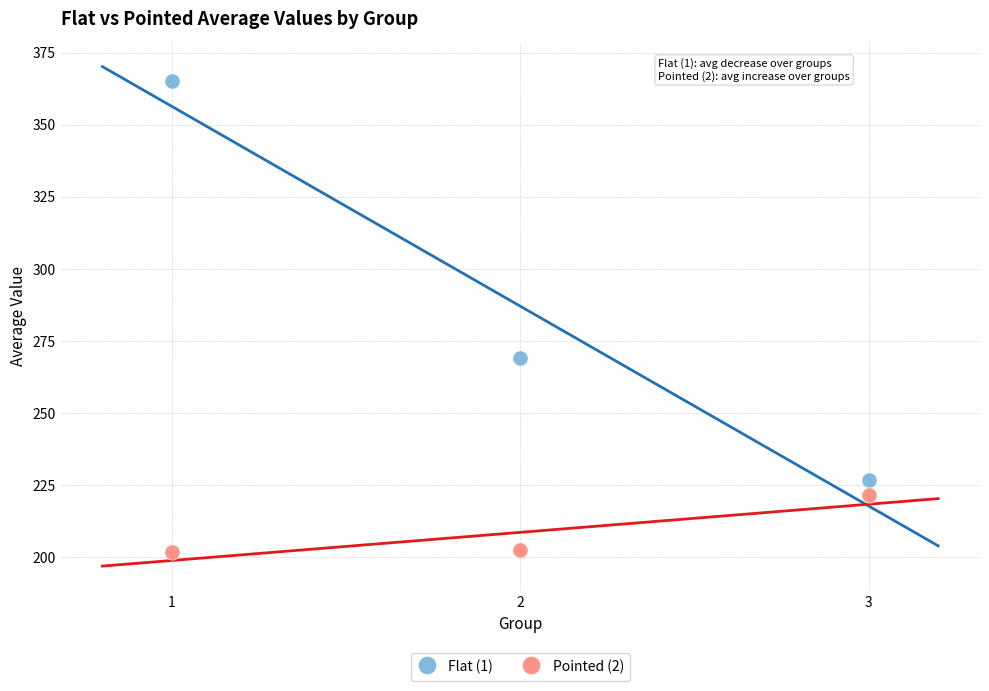

Which series reaches the minimum Y coordinate?

Pointed (2)